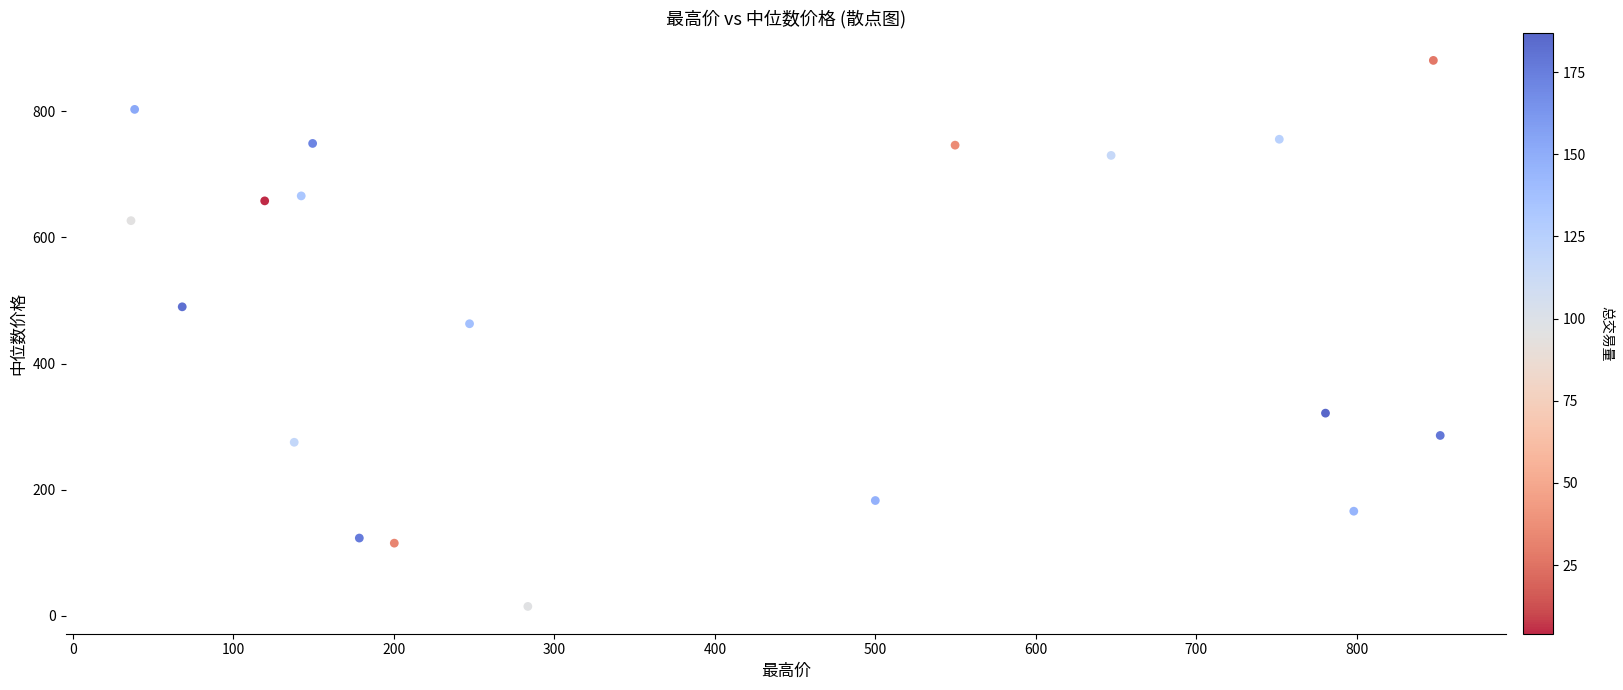

What is the range of X values (max minus min)?

816.0